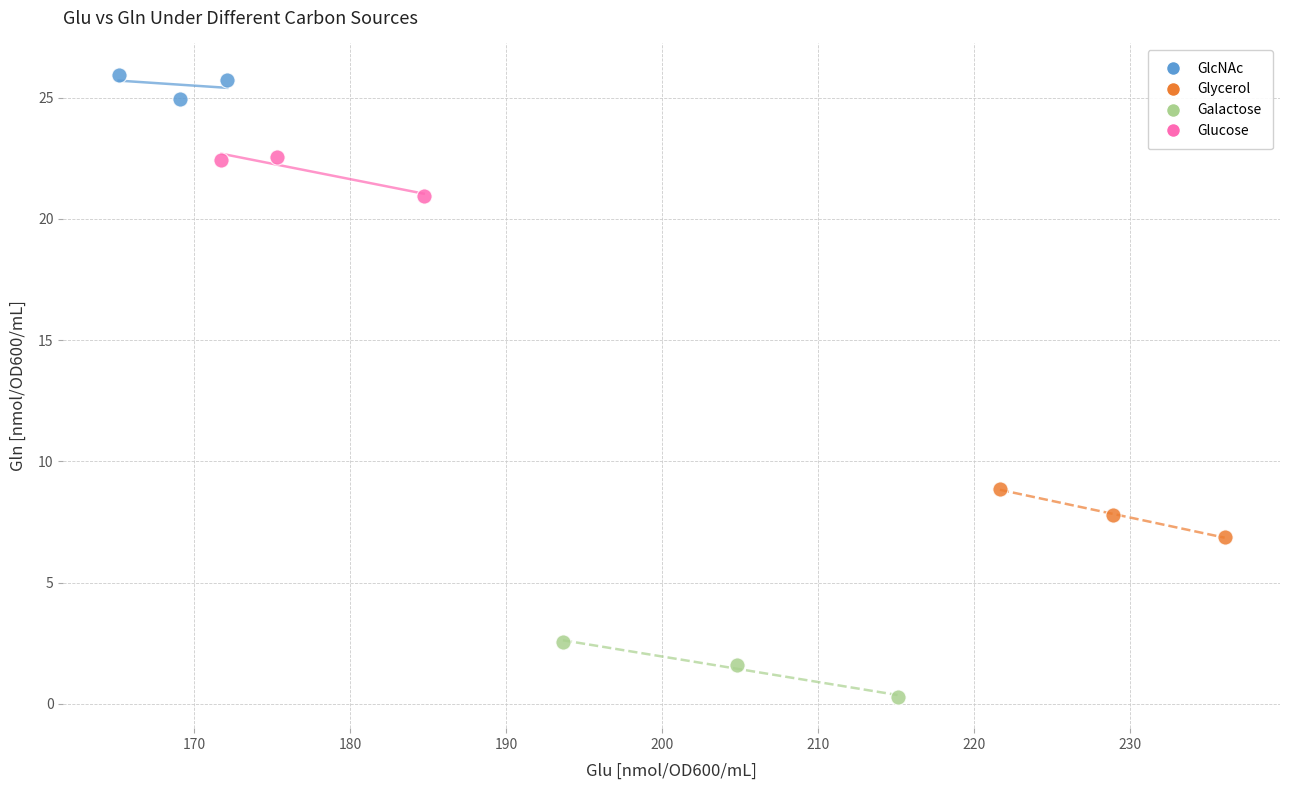

Which series has the largest Y range (max minus min)?

Galactose